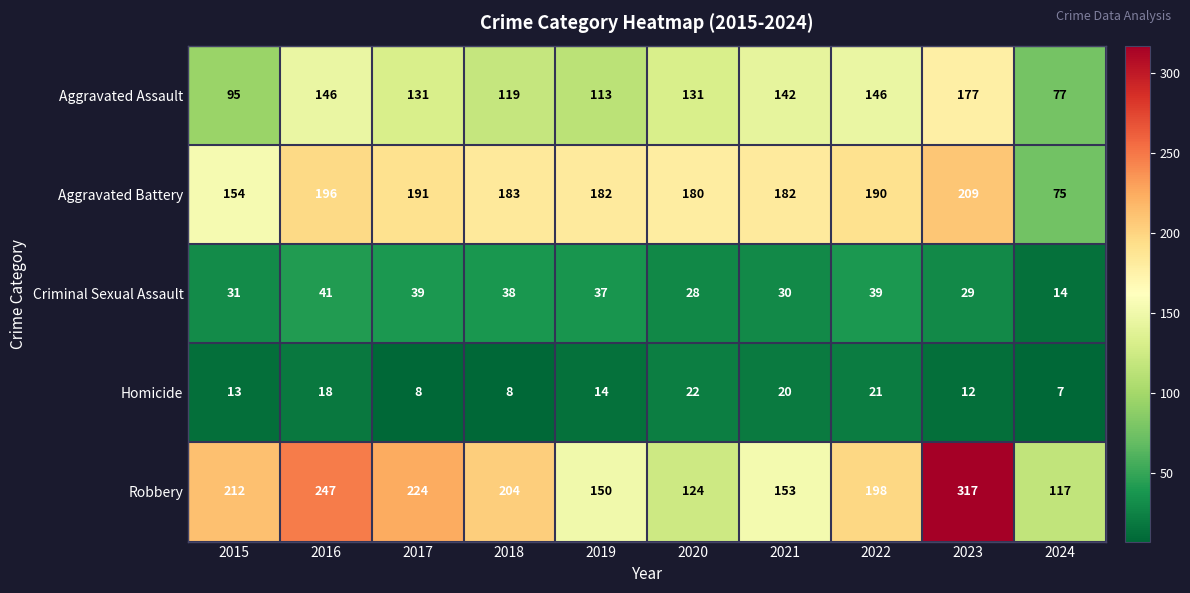

At how many categories does at least one series exceed 236?

2